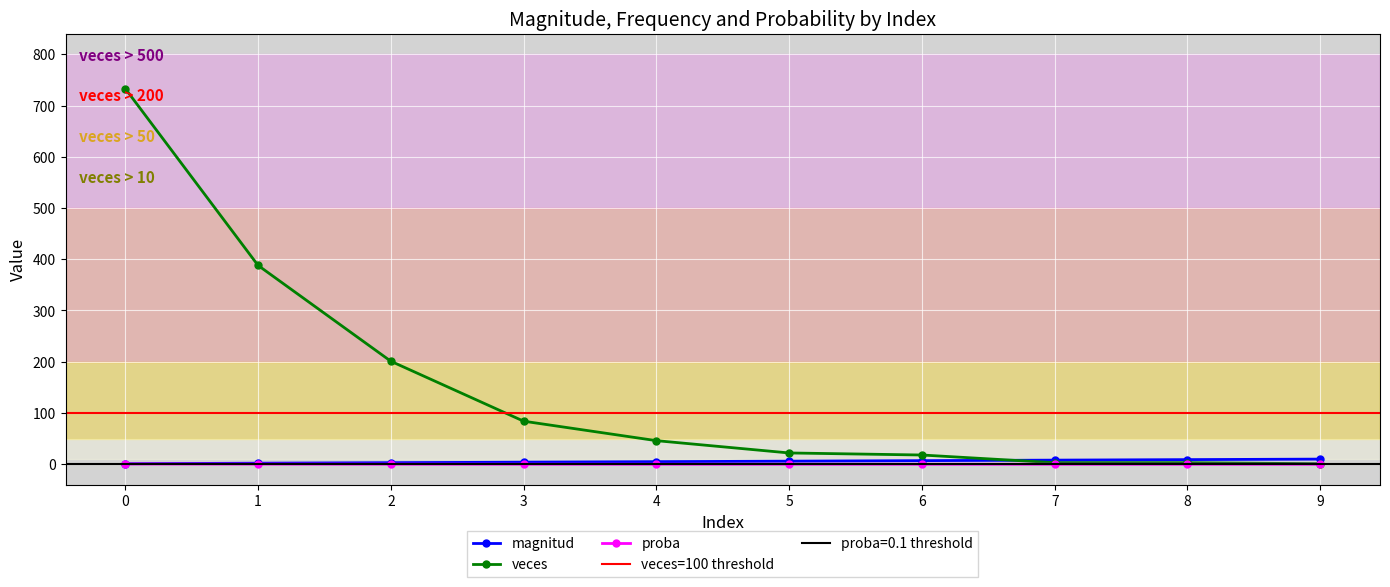

True or false: veces and magnitud intersect in this chart.

True